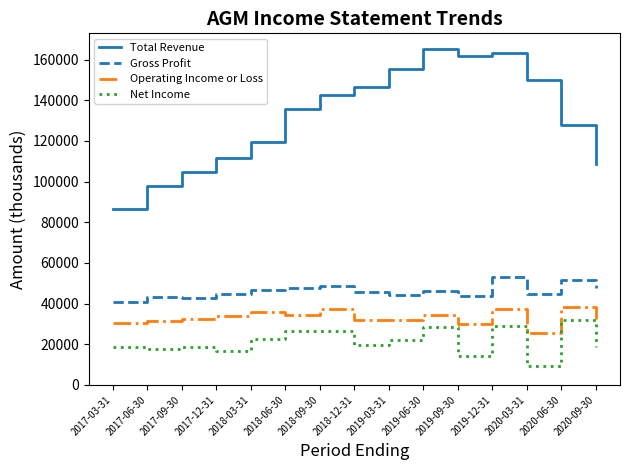

True or false: Operating Income or Loss and Total Revenue cross at least once.

False